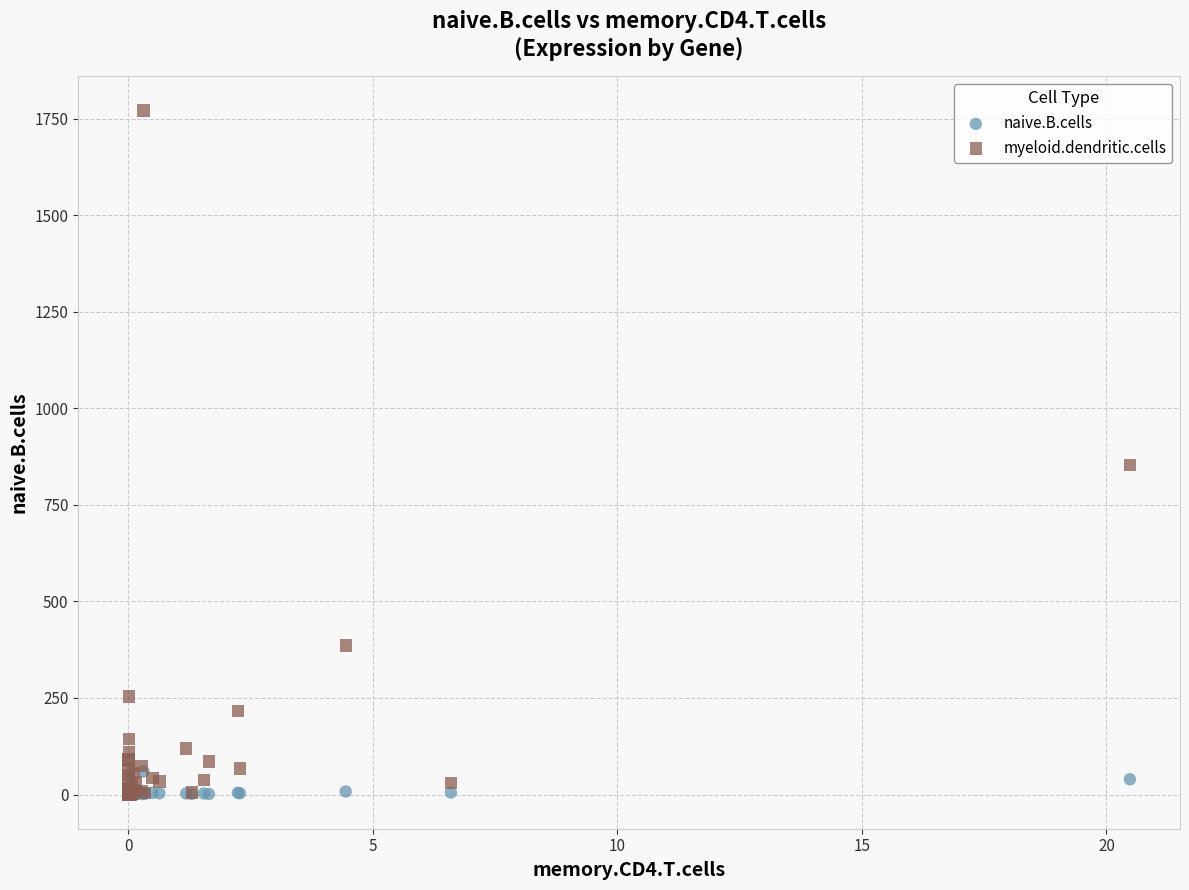

Across all series, what Y value is closest to 885?

853.8